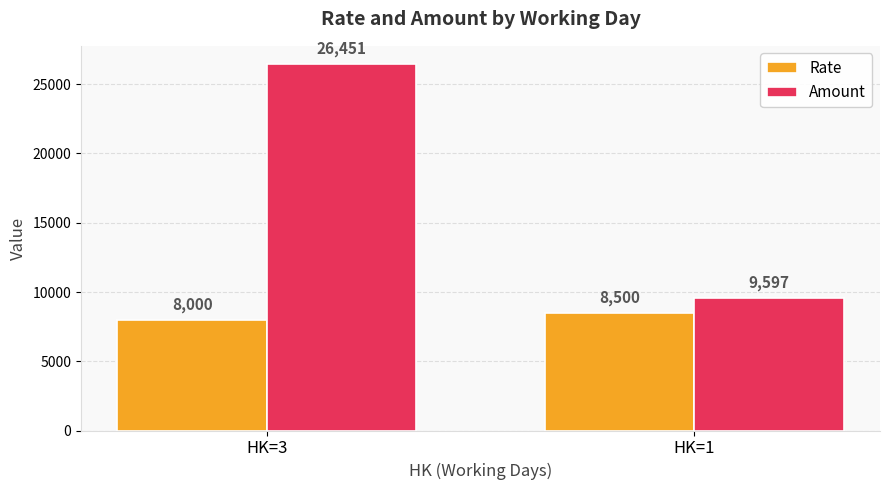

What is the total value across all series at HK=3?

34451.0